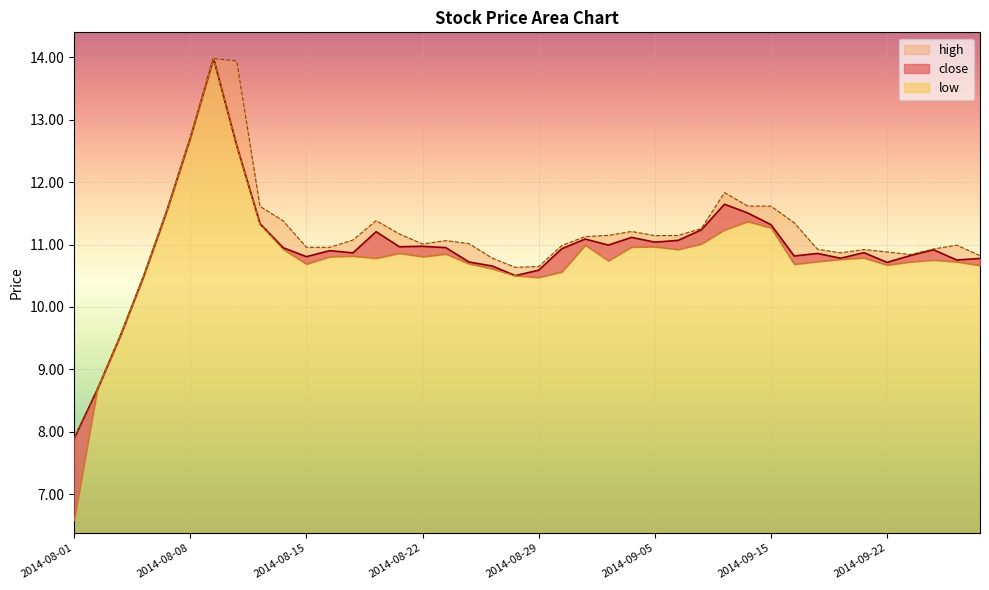

True or false: low and close intersect in this chart.

False